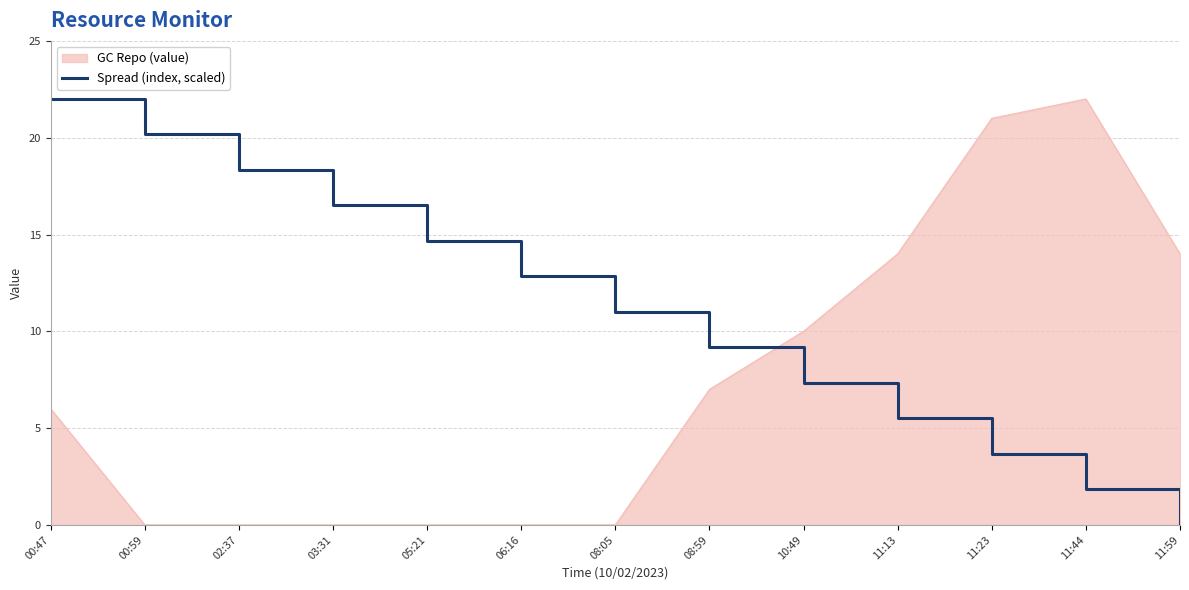

What is the difference between the maximum and minimum values in the GC Repo (value) series?

22.0